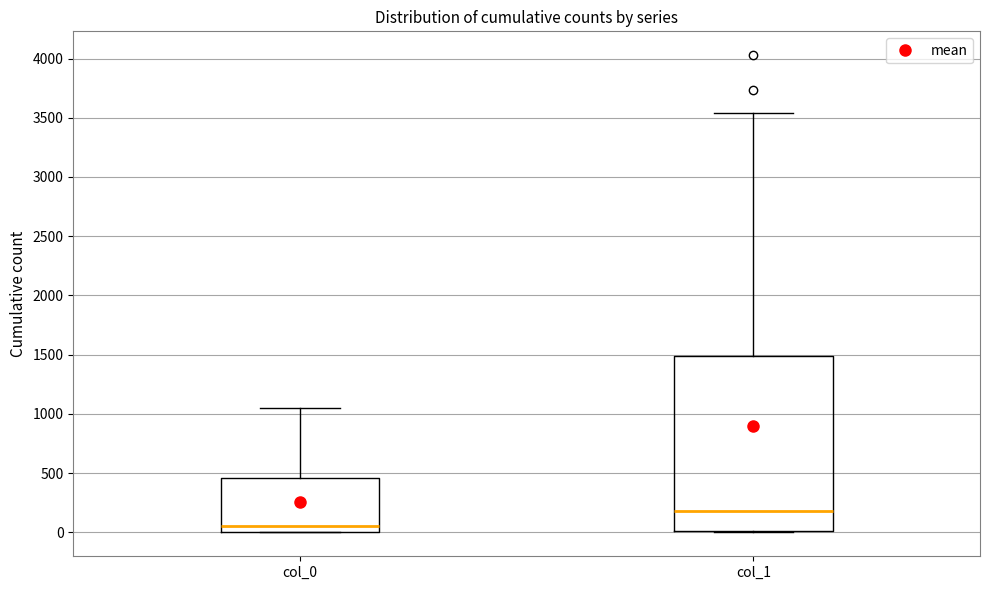

Which box's median line is the lowest?

col_0